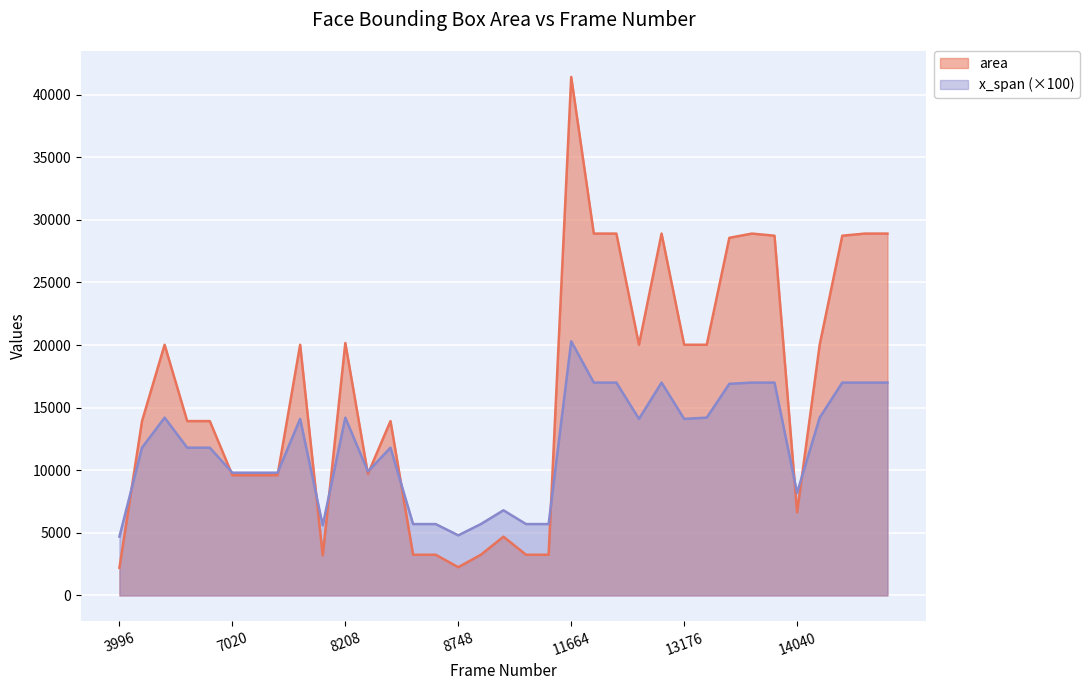

List the series in order of their overall mean, highest first.

area, x_span (×100)